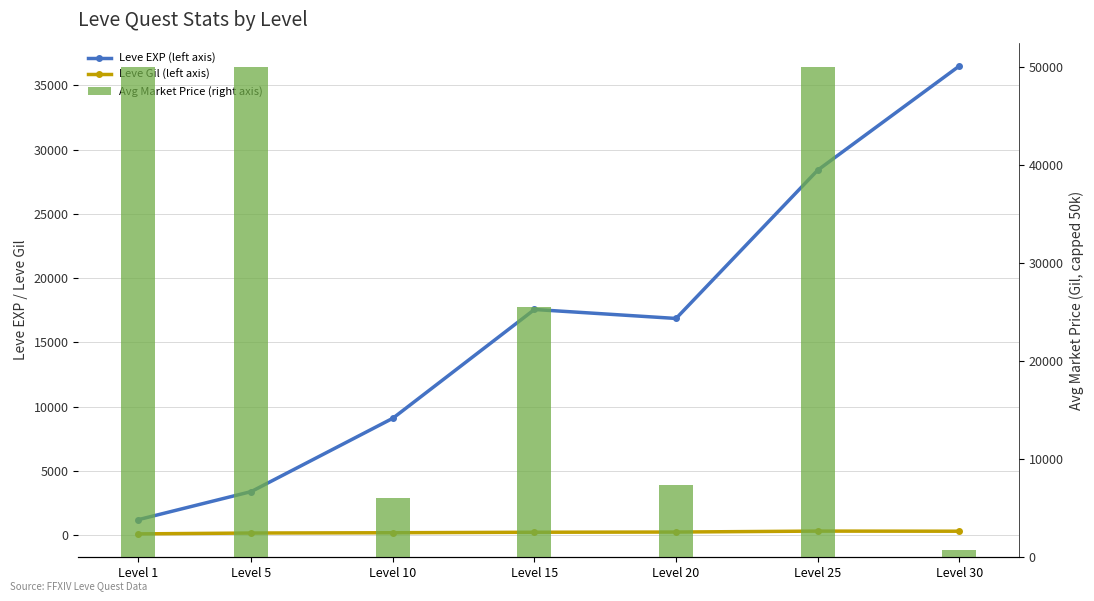

Does the chart contain any negative values?

No